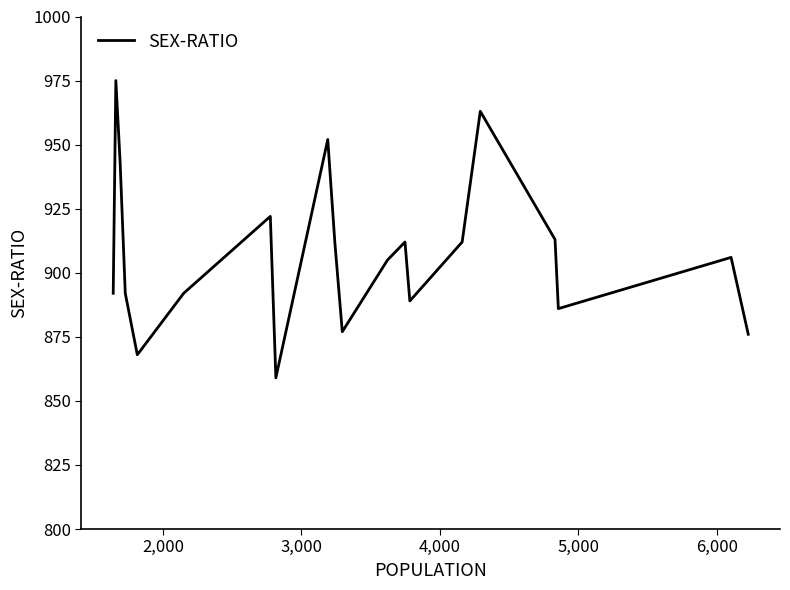

Reading left to right, what are all the values shown in this chart?

892	975	943	892	868	892	922	859	952	912	877	905	912	889	912	963	913	886	906	876